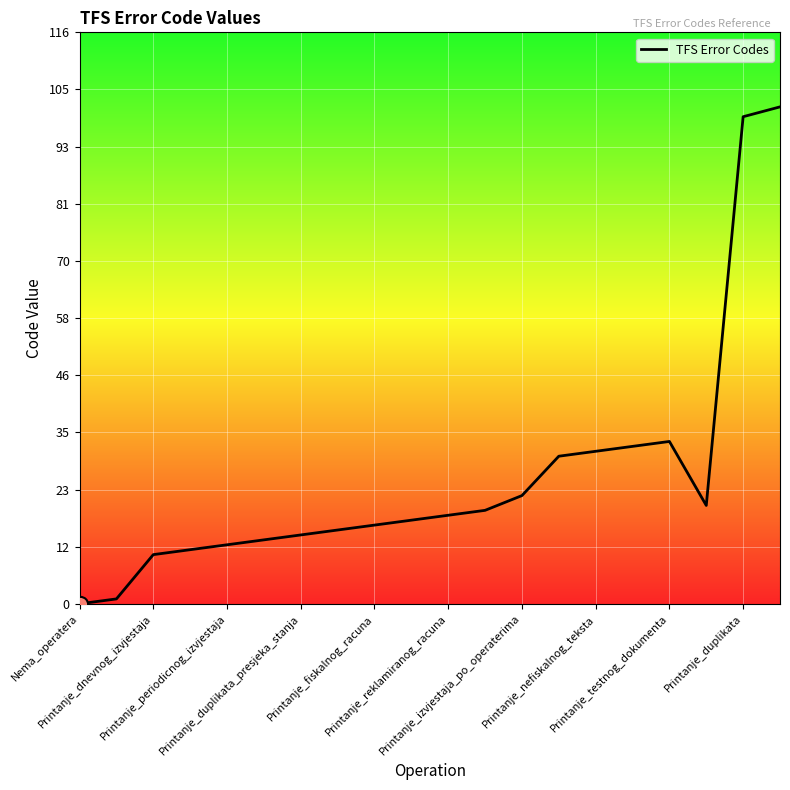

What is the maximum value shown in the chart?

101